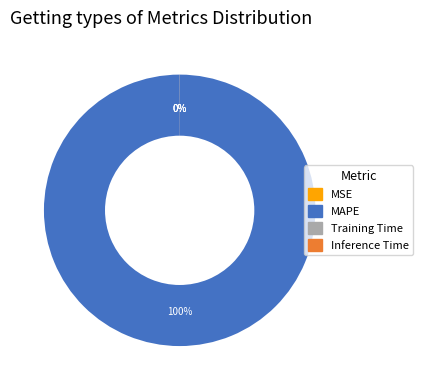

Does MAPE account for over 50% of the chart?

Yes